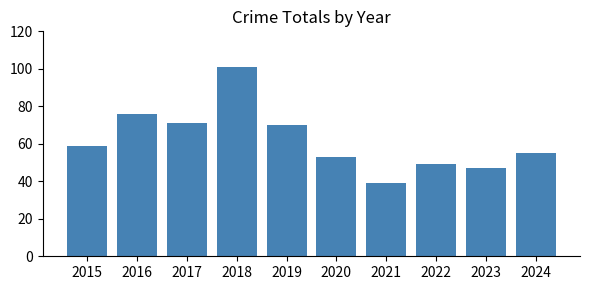

Approximately how many times larger is the value at 2018 compared to 2017?

1.4